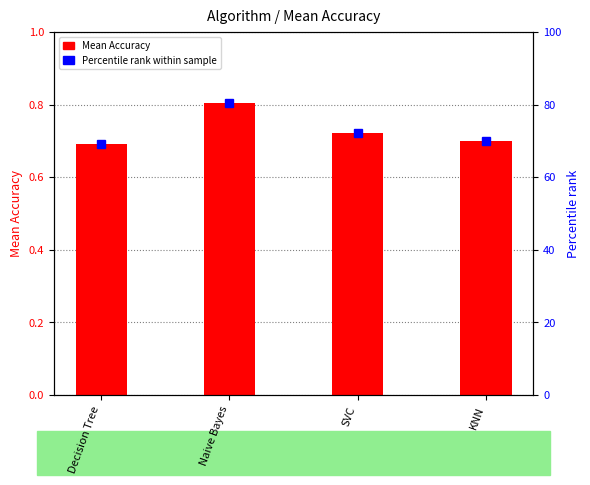

What is the difference between the highest and lowest values at SVC?

71.5